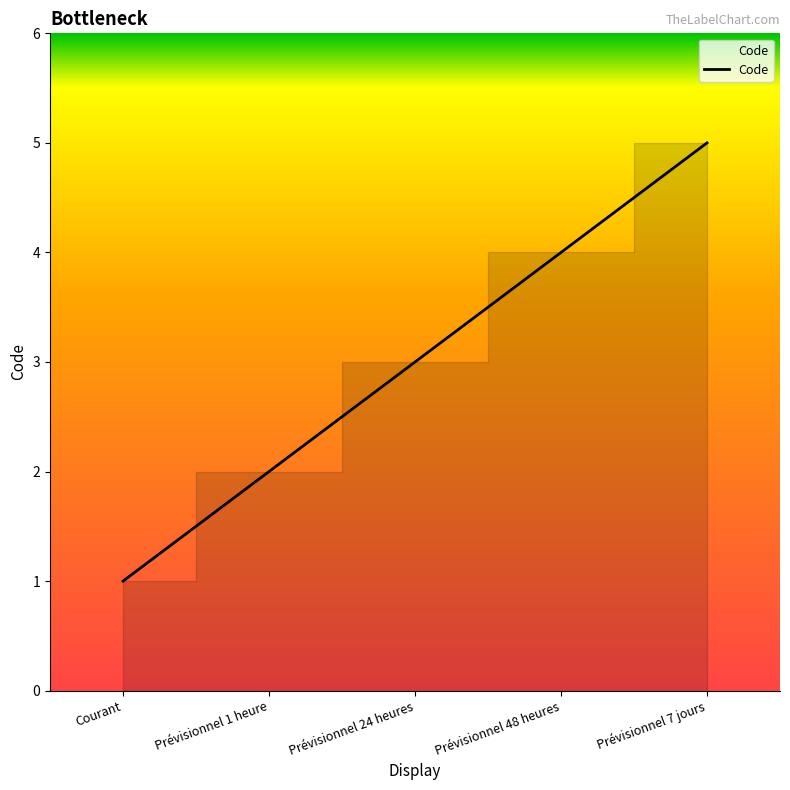

Count the values in the range 2 to 4.

3